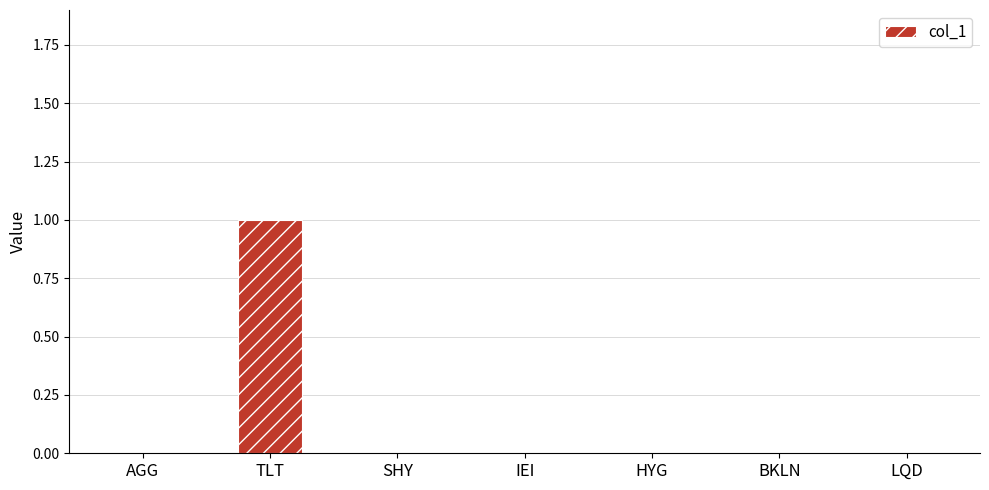

The chart shows a value of 1 at IEI. True or false?

False